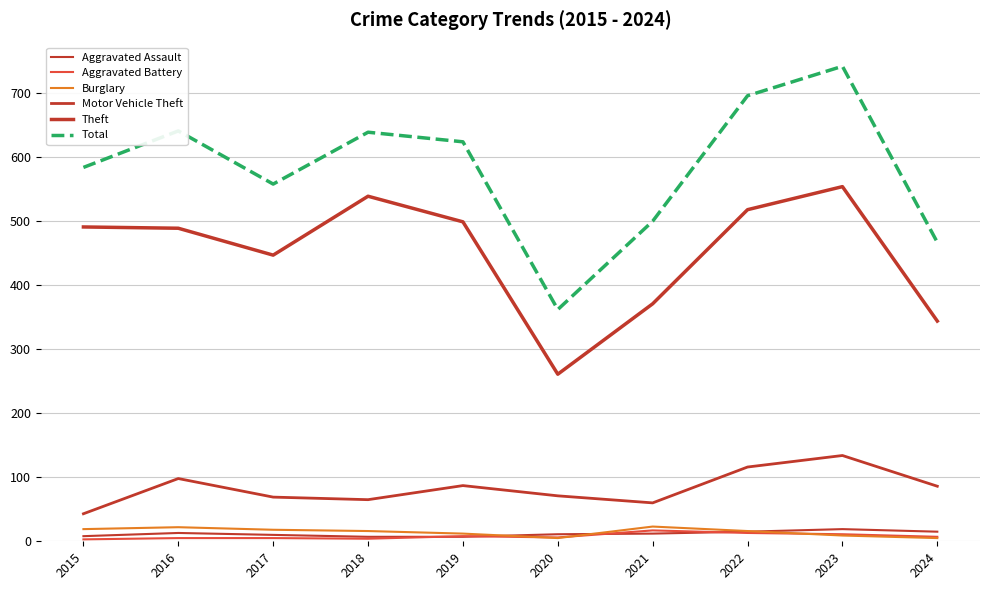

At which label does Burglary first exceed 16?

2015